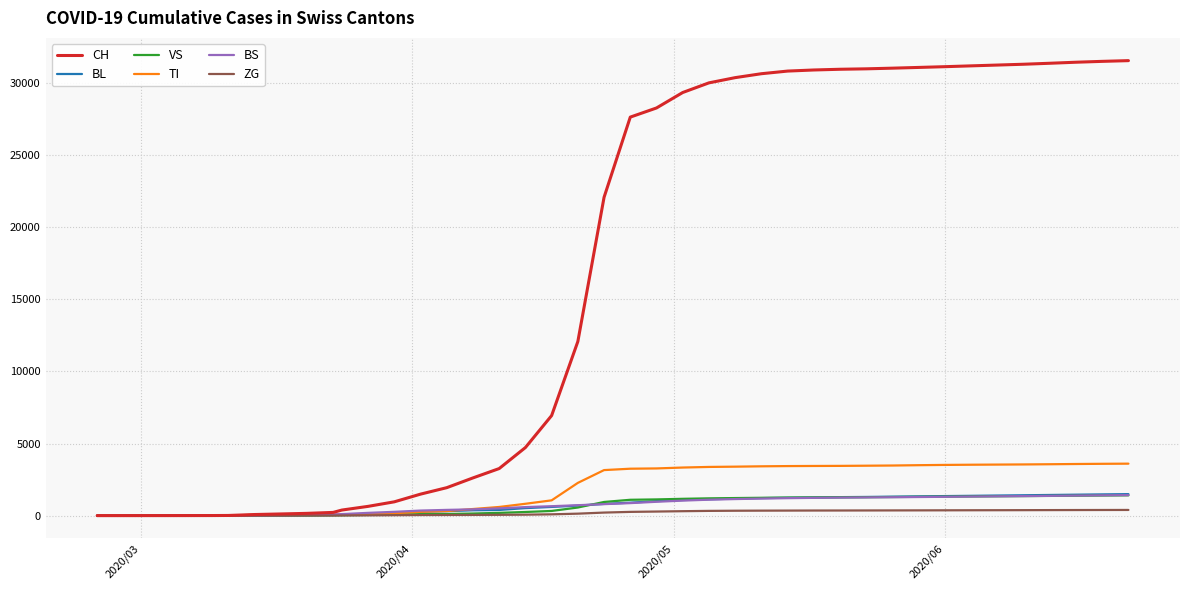

Which series has the largest total across all categories?

CH